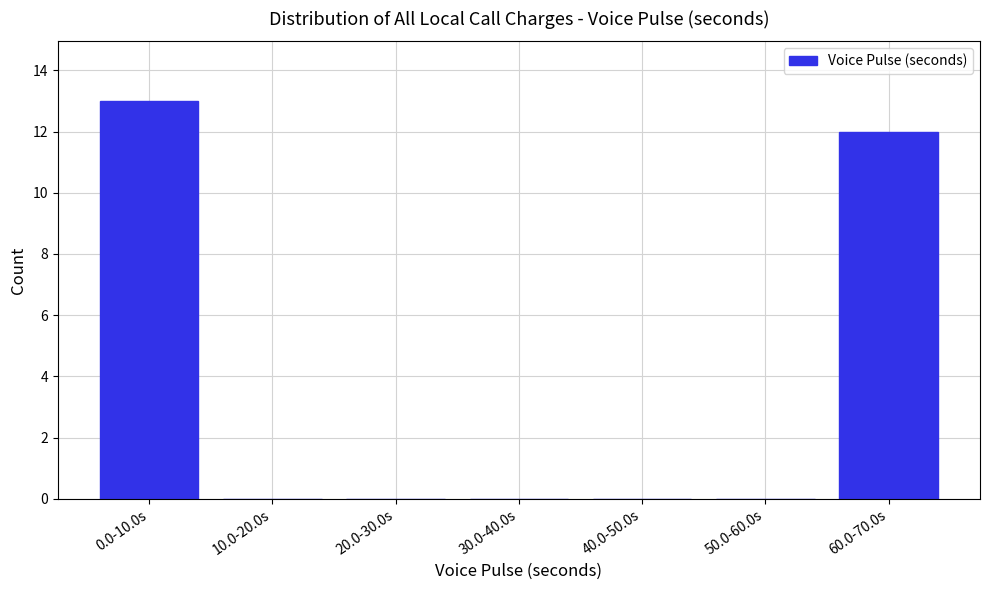

Reading left to right, what are all the values shown in this chart?

0.0-10.0s=13	10.0-20.0s=0	20.0-30.0s=0	30.0-40.0s=0	40.0-50.0s=0	50.0-60.0s=0	60.0-70.0s=12